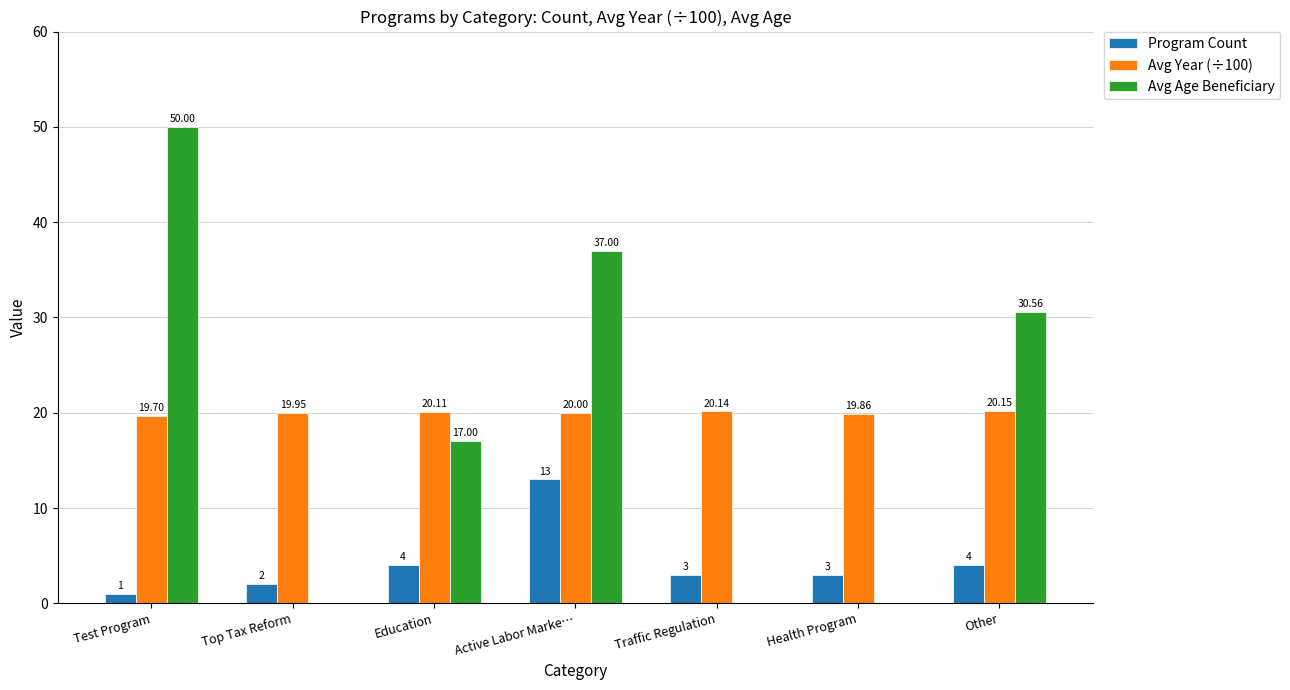

Which category has the highest value in the Program Count series?

Active Labor Marke…